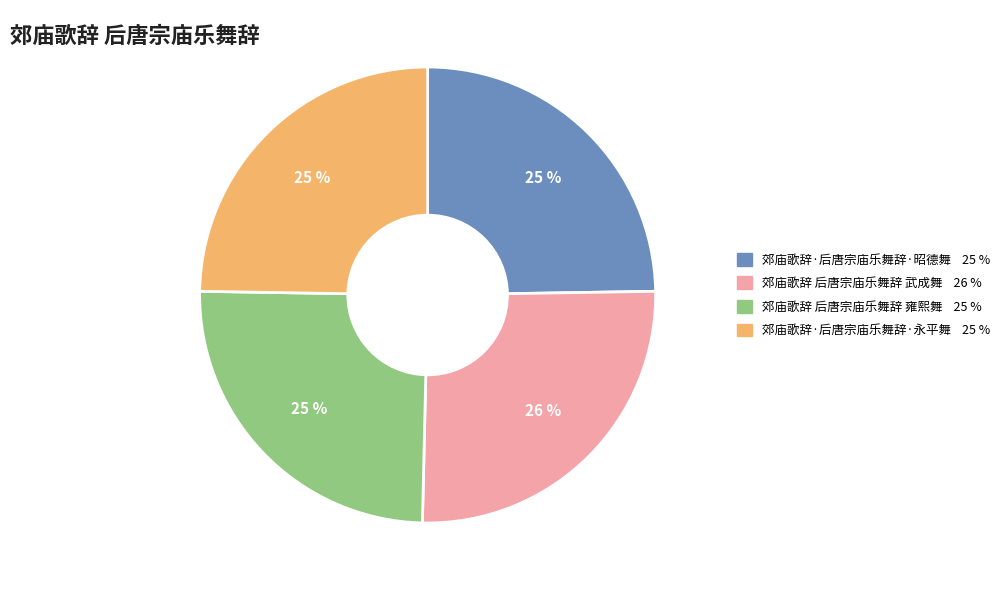

To the nearest percent, what percentage of the pie is 郊庙歌辞·后唐宗庙乐舞辞·昭德舞?

25%